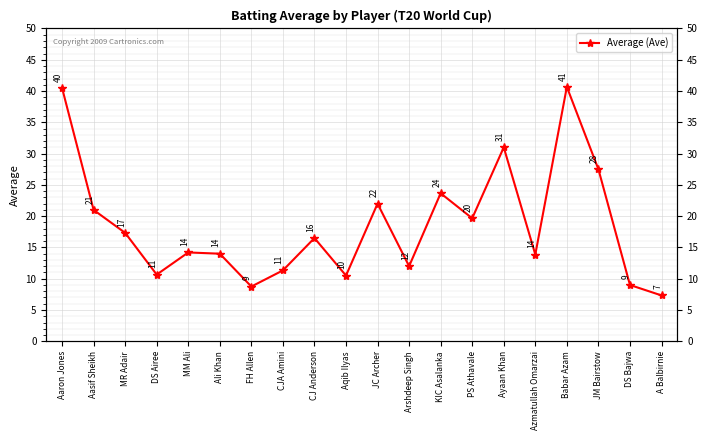

Reading right to left, list all the values displayed in this chart.

7.3	9.0	27.5	40.7	13.9	31.0	19.7	23.7	12.0	22.0	10.5	16.5	11.3	8.8	14.0	14.2	10.7	17.3	21.0	40.5